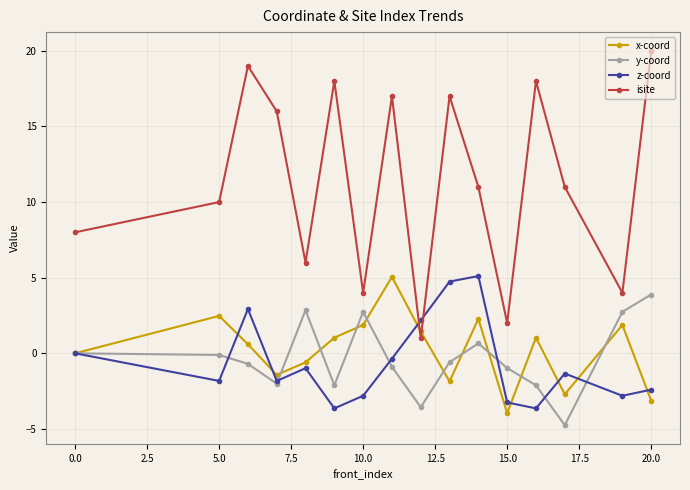

What is the average value of the z-coord series?

-0.6